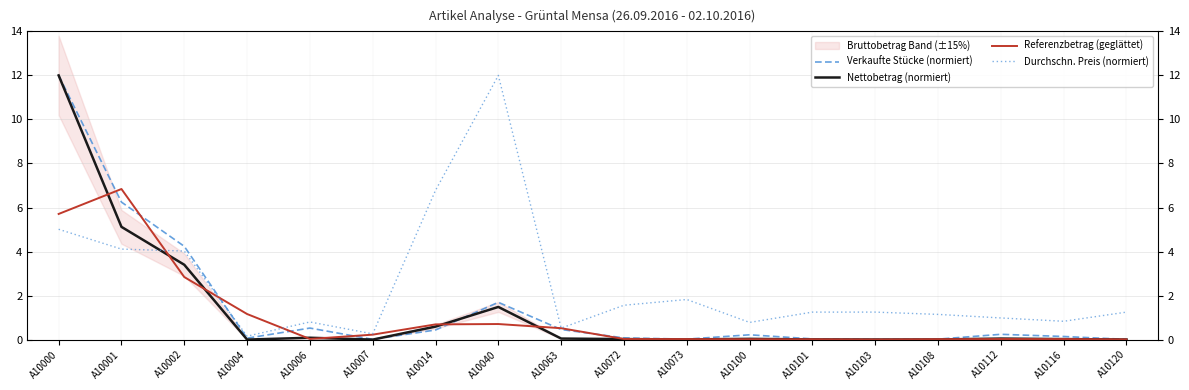

At which category is the sum across all series the highest?

A10000